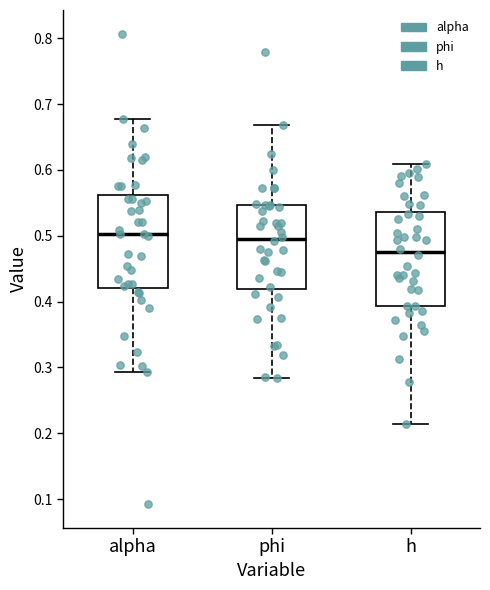

Which box's median line is the lowest?

h